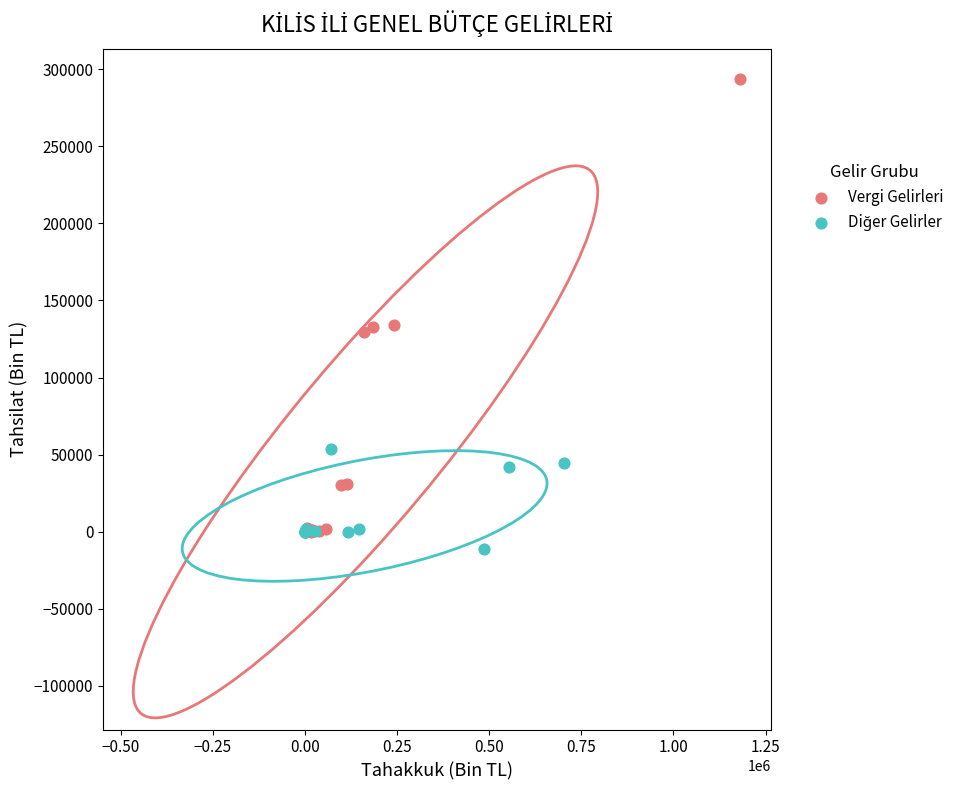

Which series has the largest Y range (max minus min)?

Vergi Gelirleri